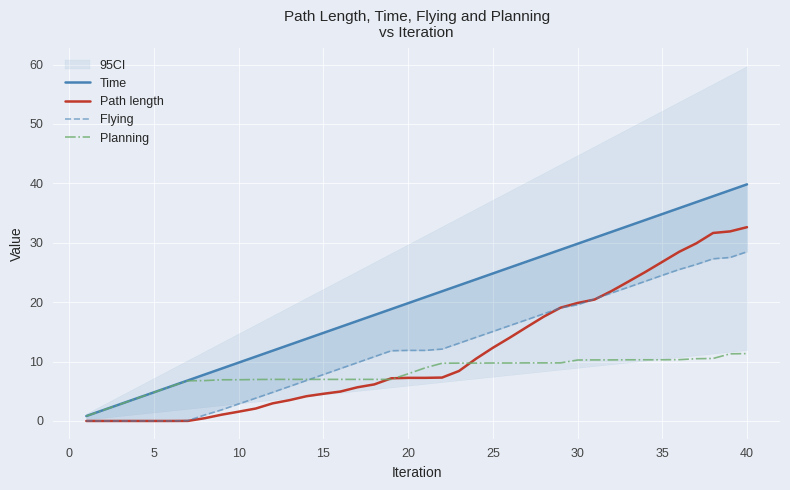

True or false: Path length has a value of 0.0 at 5.

True